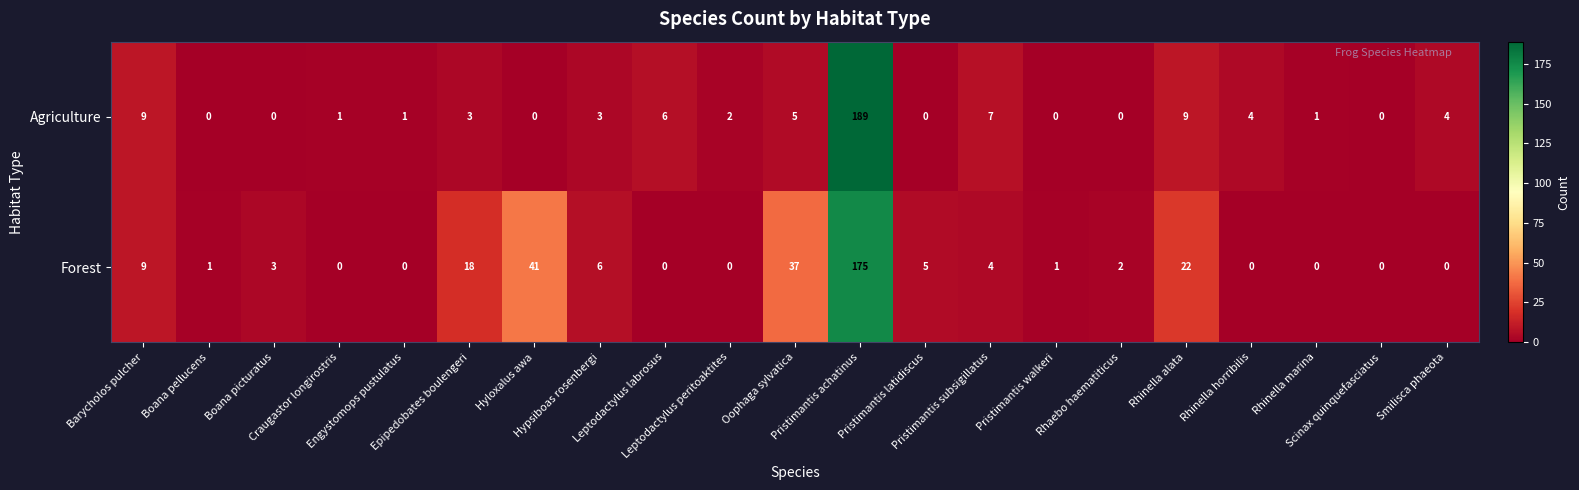

Which series has the widest spread of values?

Agriculture